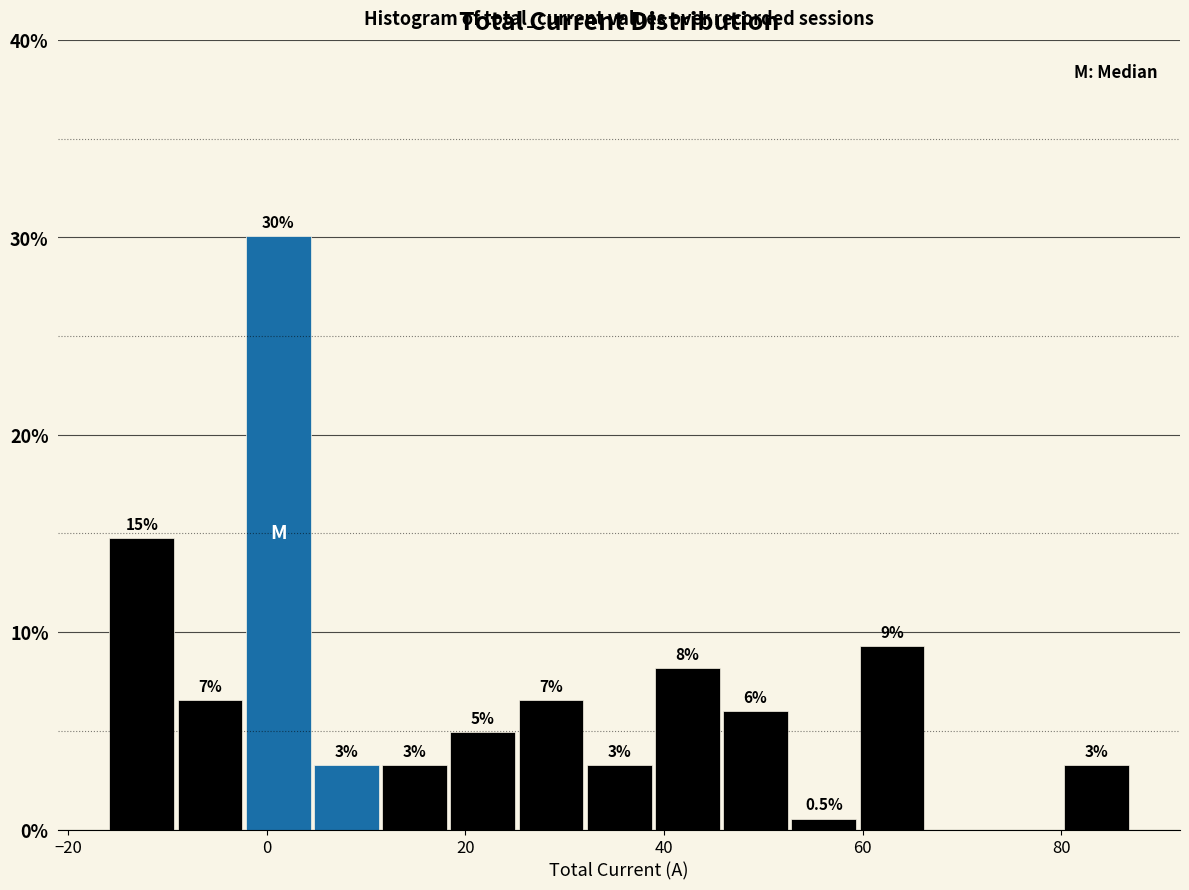

Read against the x-axis, roughly where is the centre of the tallest bar?

2